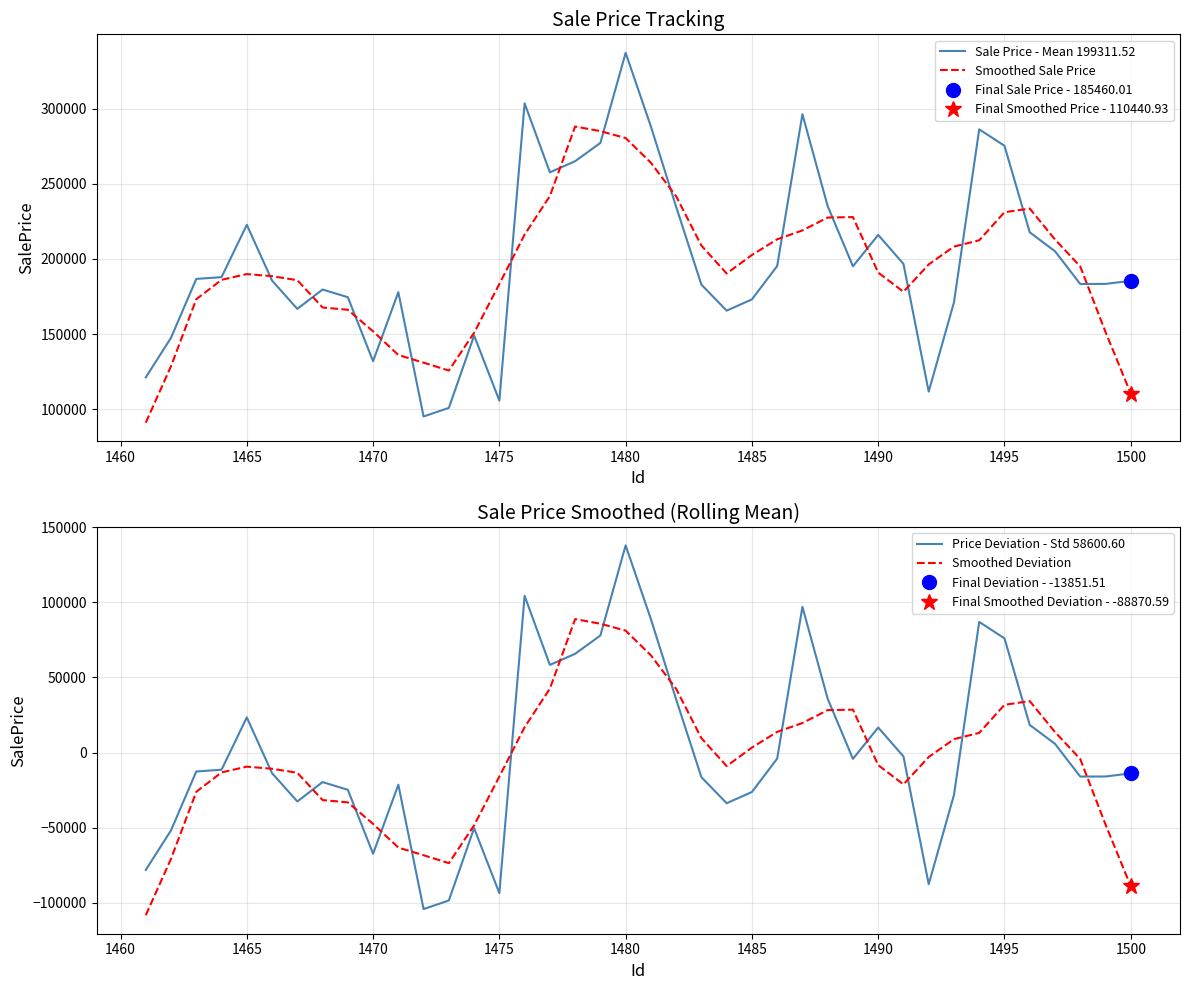

List the series in order of their peak value, highest first.

Sale Price - Mean 199311.52, Smoothed Sale Price, Price Deviation - Std 58600.60, Smoothed Deviation